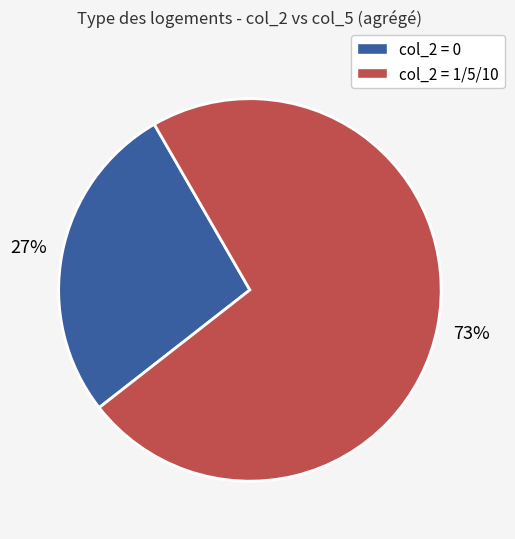

Is there a majority slice in this chart?

Yes